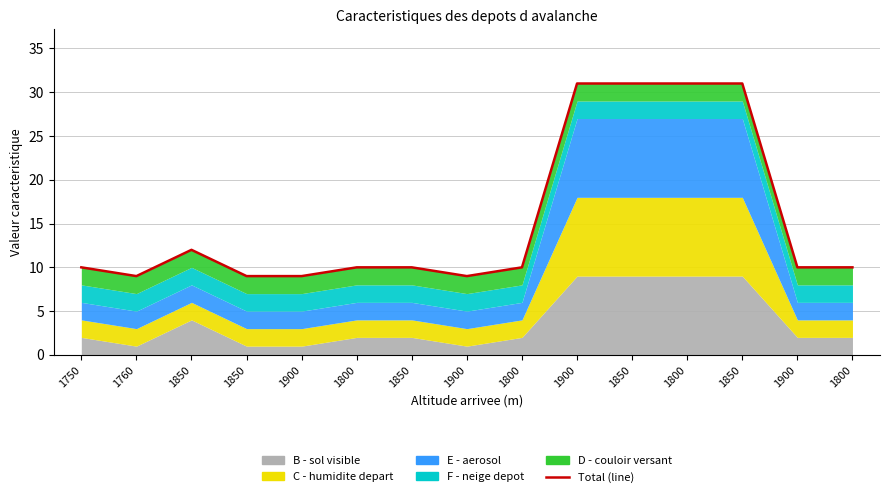

Reading left to right, extract all data points from this chart.

1750=10	1760=9	1850=12	1850=9	1900=9	1800=10	1850=10	1900=9	1800=10	1900=31	1850=31	1800=31	1850=31	1900=10	1800=10